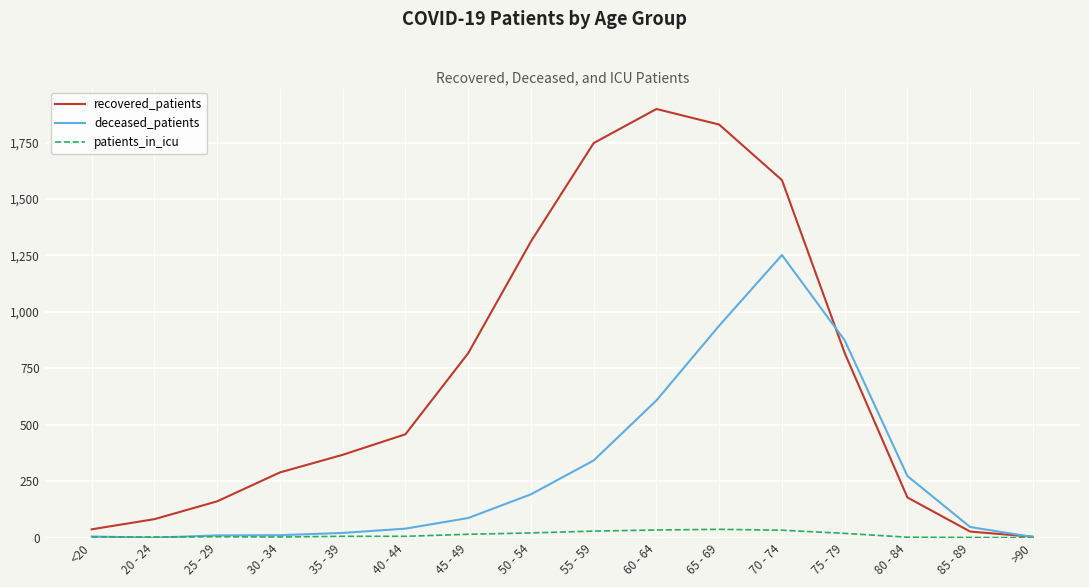

List the series in order of their peak value, lowest first.

patients_in_icu, deceased_patients, recovered_patients